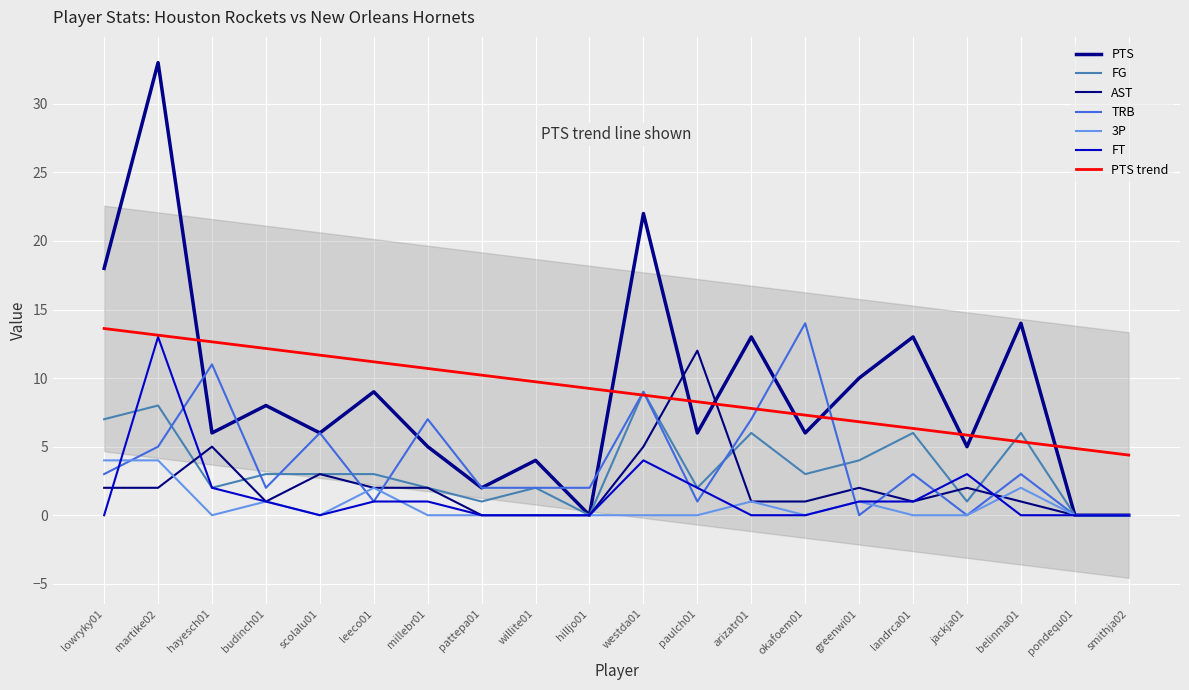

Which series has the largest total across all categories?

PTS